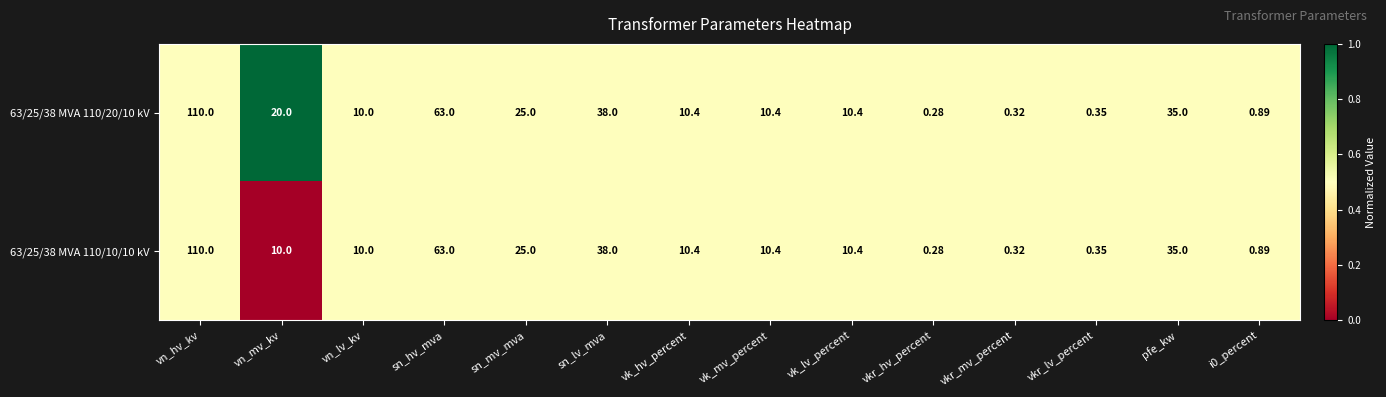

Where is 63/25/38 MVA 110/10/10 kV nearest to the value 55?

sn_hv_mva